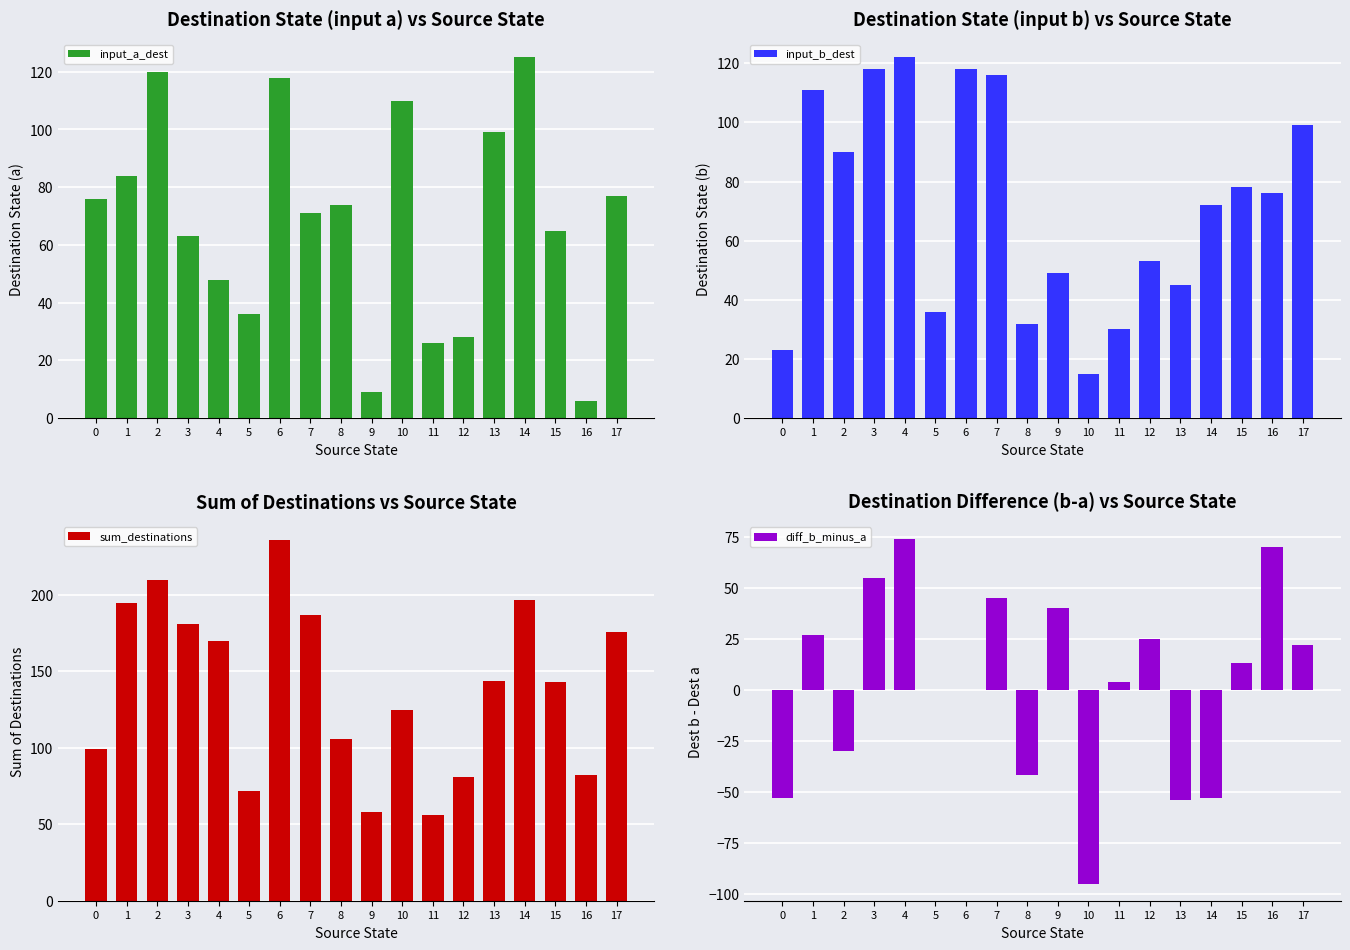

What is the difference between the highest and lowest values at 9?

49